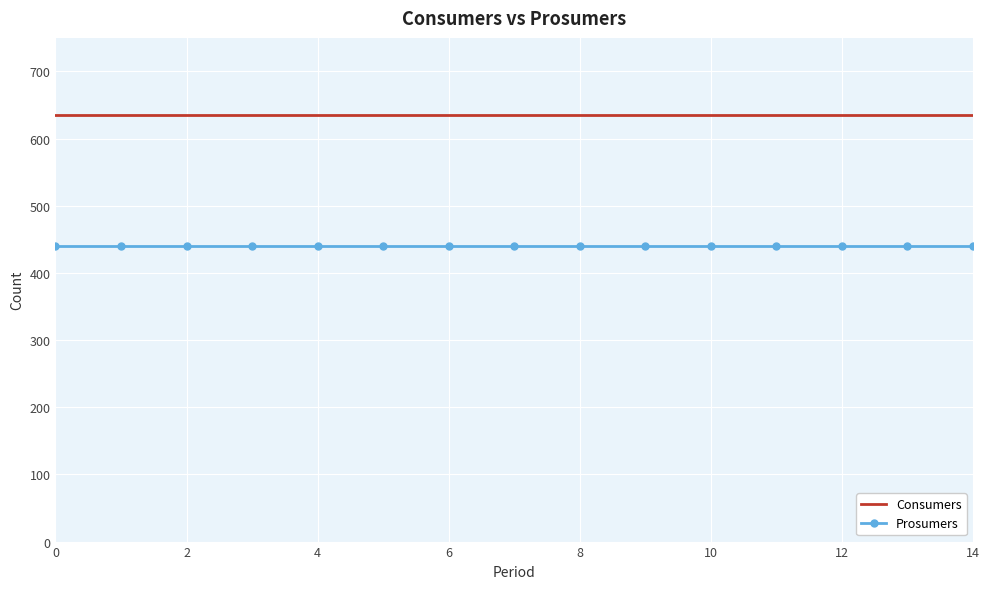

True or false: Prosumers and Consumers intersect in this chart.

False